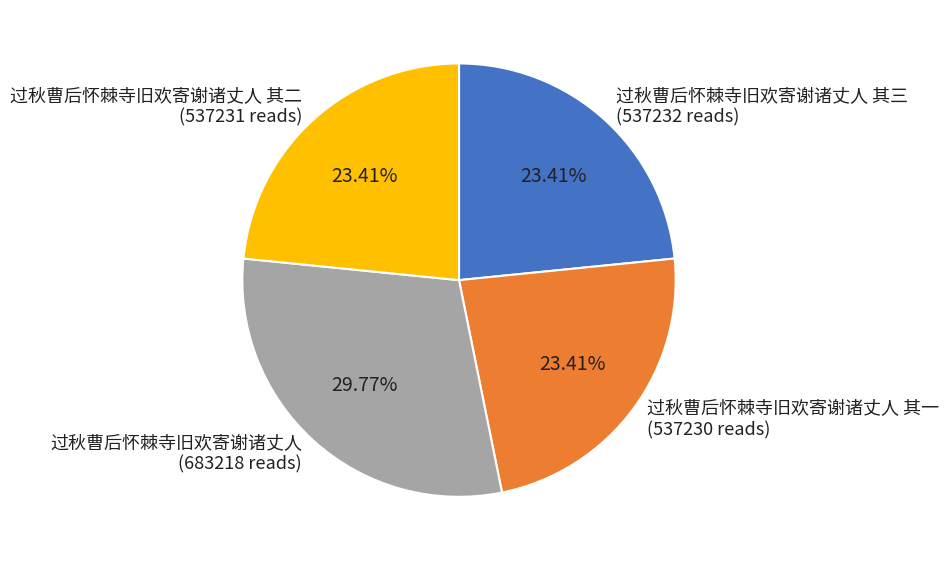

Is it true that 过秋曹后怀棘寺旧欢寄谢诸丈人 其一 is 23% of the pie?

True